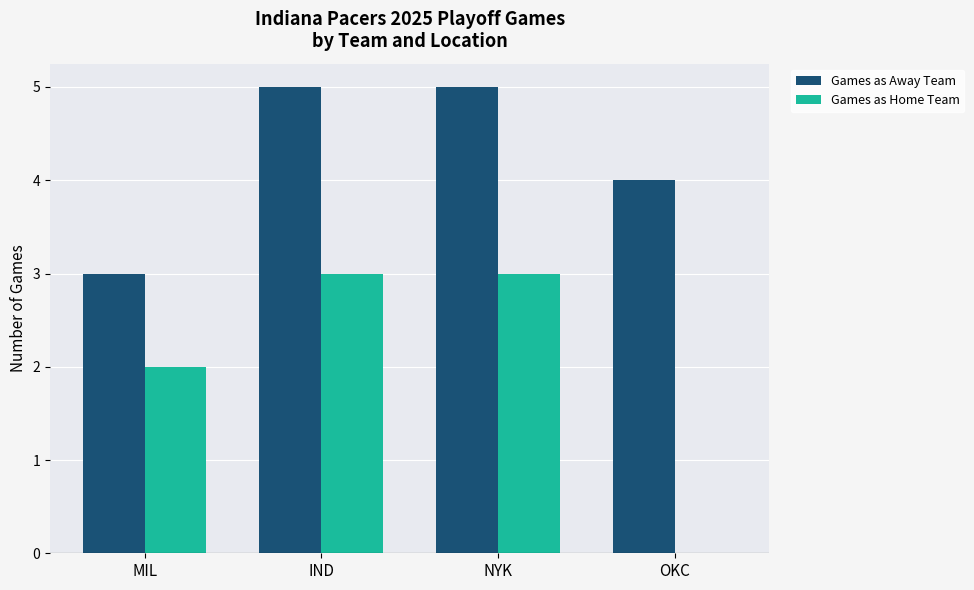

What value does the Games as Home Team series have at MIL?

2